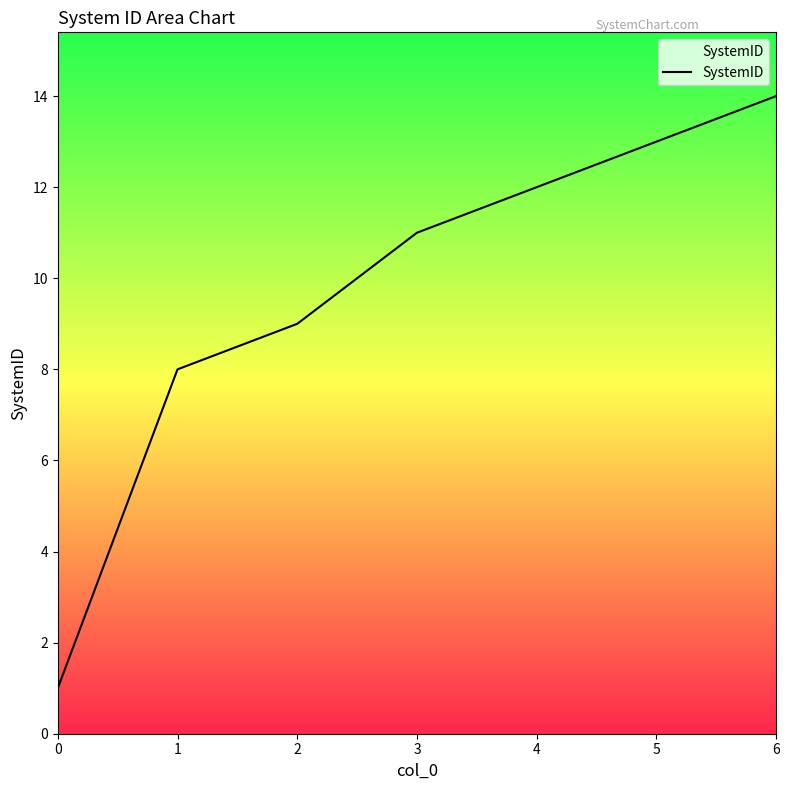

How many lines are shown in the chart?

1